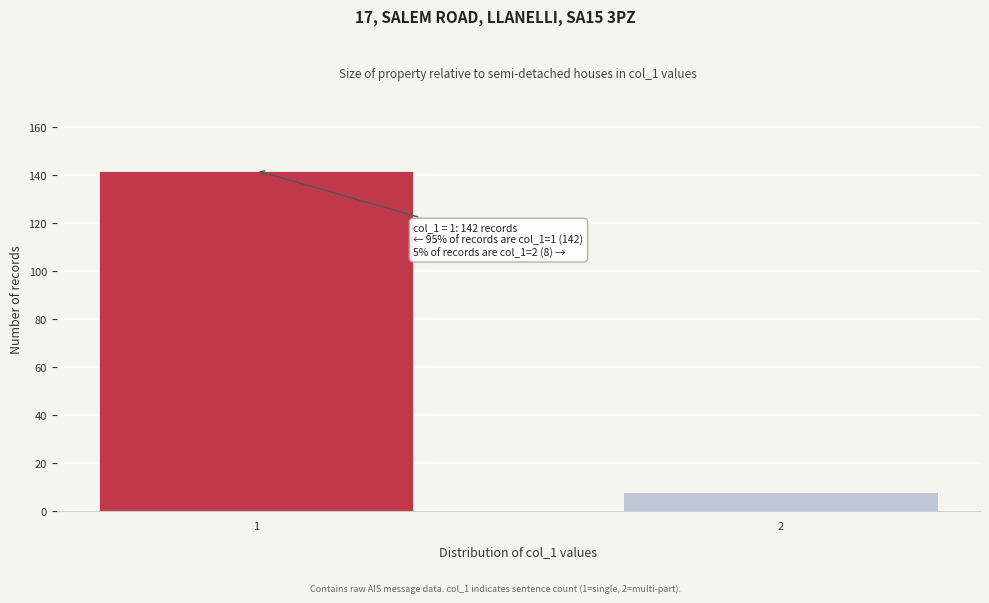

Reading left to right, transcribe all the data shown in this chart.

142	8